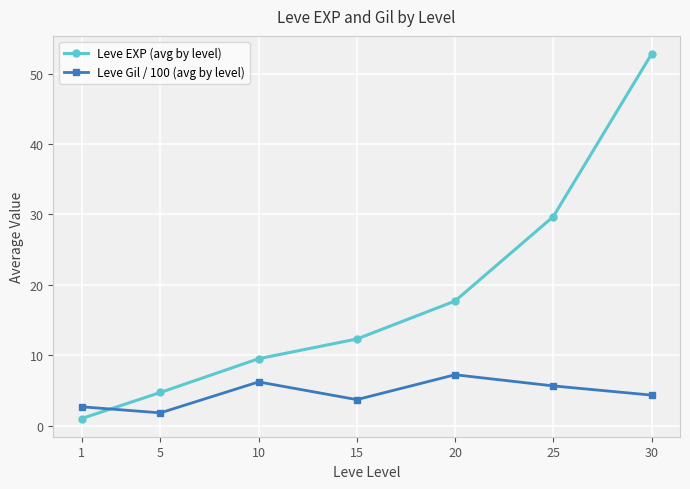

Reading left to right, transcribe all the data shown in this chart.

Leve EXP (avg by level): 1=1.0	5=4.7	10=9.5	15=12.3	20=17.7	25=29.7	30=52.8
Leve Gil / 100 (avg by level): 1=2.7	5=1.8	10=6.2	15=3.7	20=7.2	25=5.6	30=4.3